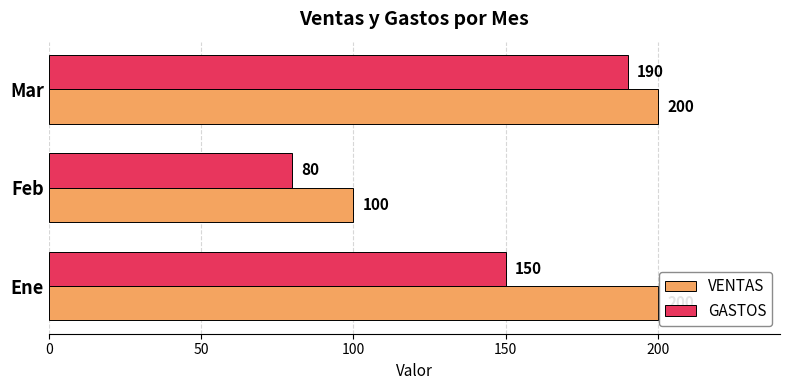

Rank the series by their average value, from lowest to highest.

GASTOS, VENTAS